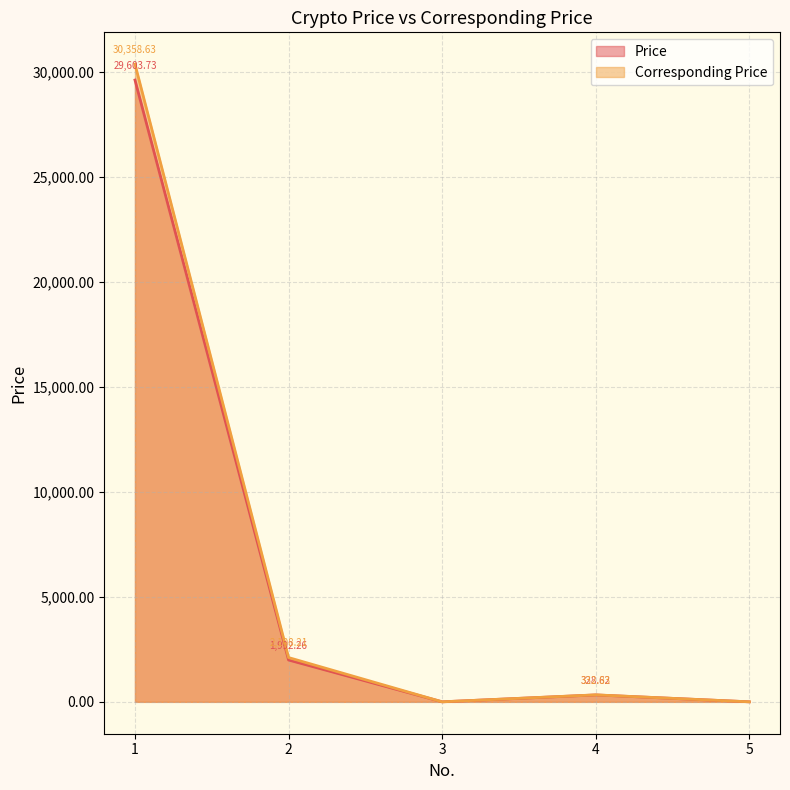

At which category does Price reach its first local peak?

4